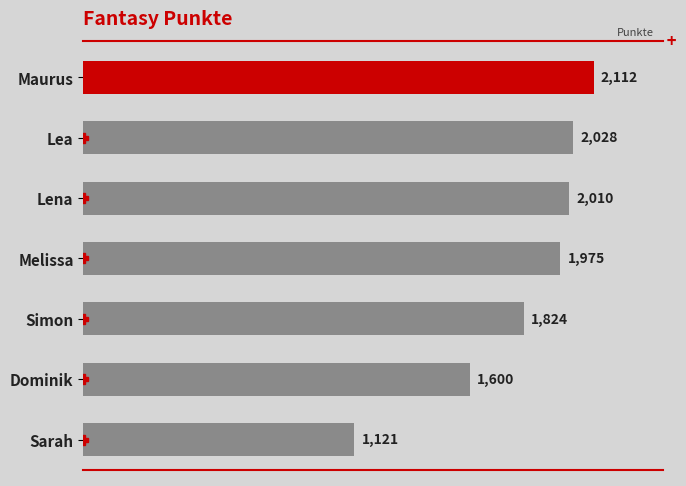

What is the difference between the maximum and minimum values?

991